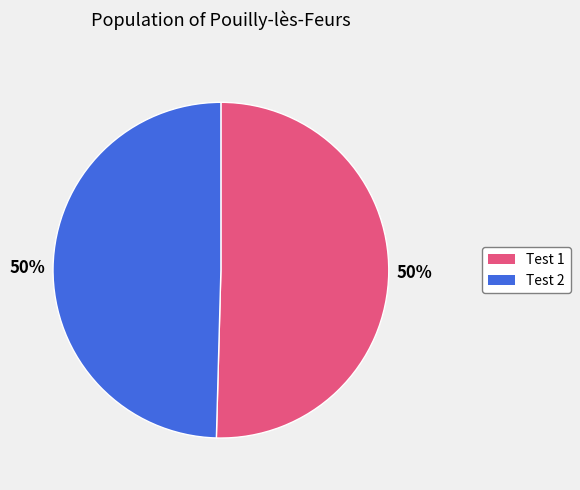

Combined, do Test 2 and Test 1 account for over 50%?

Yes